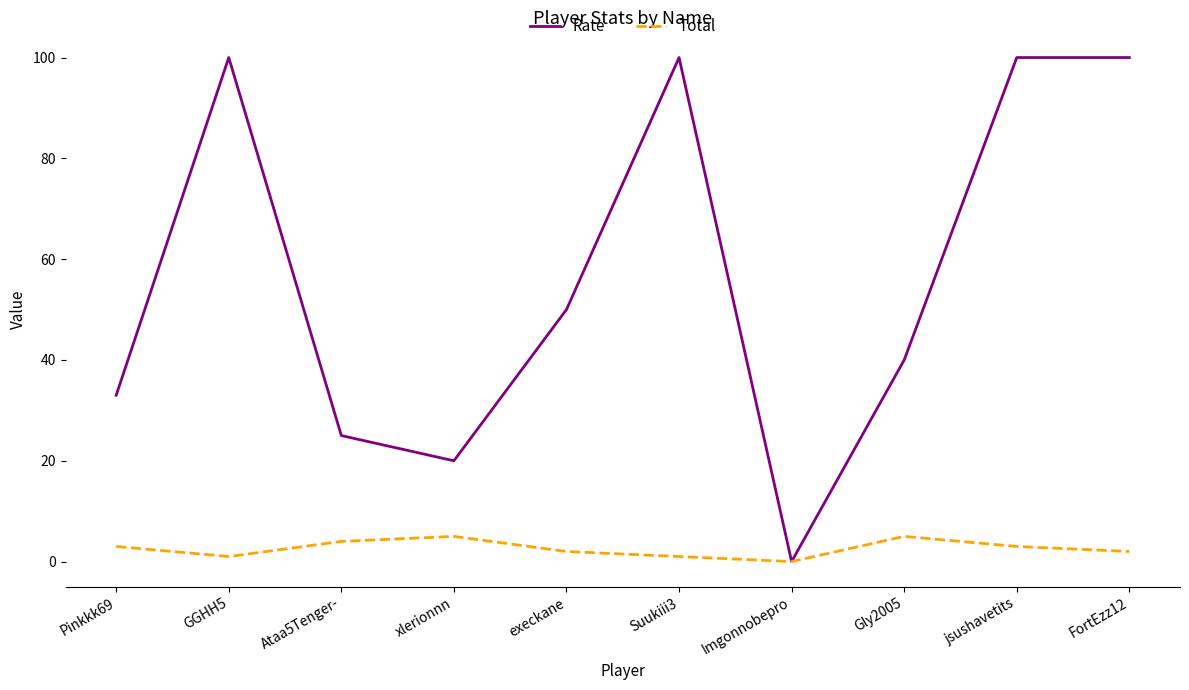

The Rate series shows 153 at Suukiii3. True or false?

False